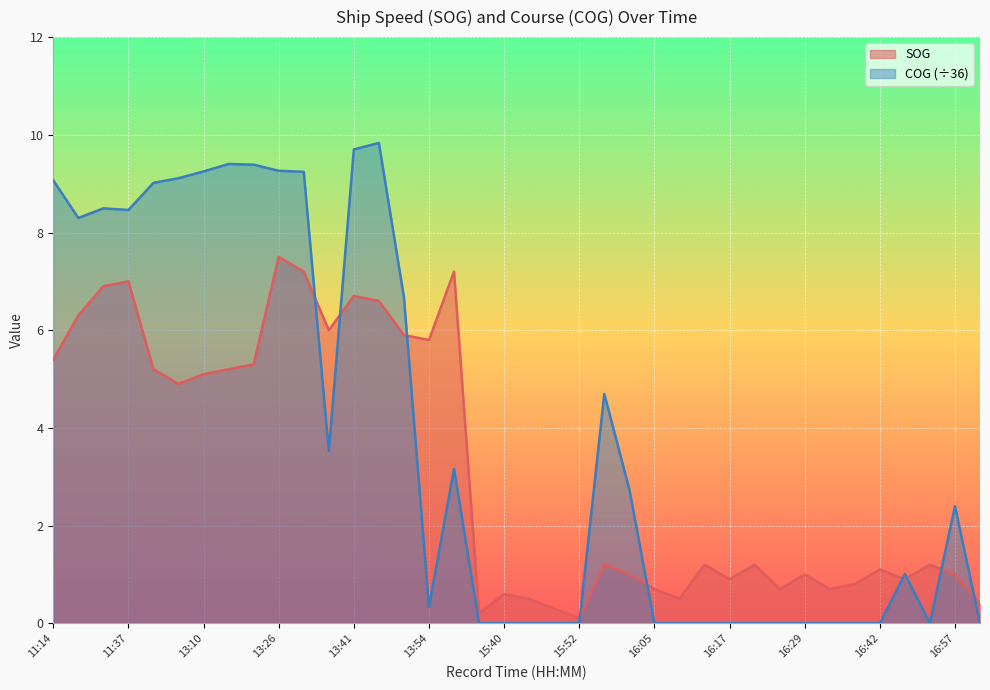

Reading left to right, list all the values displayed in this chart.

SOG: 5.4	6.3	6.9	7.0	5.2	4.9	5.1	5.2	5.3	7.5	7.2	6.0	6.7	6.6	5.9	5.8	7.2	0.2	0.6	0.5	0.3	0.1	1.2	1.0	0.7	0.5	1.2	0.9	1.2	0.7	1.0	0.7	0.8	1.1	0.9	1.2	1.0	0.4
COG: 9.1	8.3	8.5	8.5	9.0	9.1	9.2	9.4	9.4	9.3	9.2	3.5	9.7	9.8	6.7	0.3	3.2	0.0	0.0	0.0	0.0	0.0	4.7	2.7	0.0	0.0	0.0	0.0	0.0	0.0	0.0	0.0	0.0	0.0	1.0	0.0	2.4	0.0